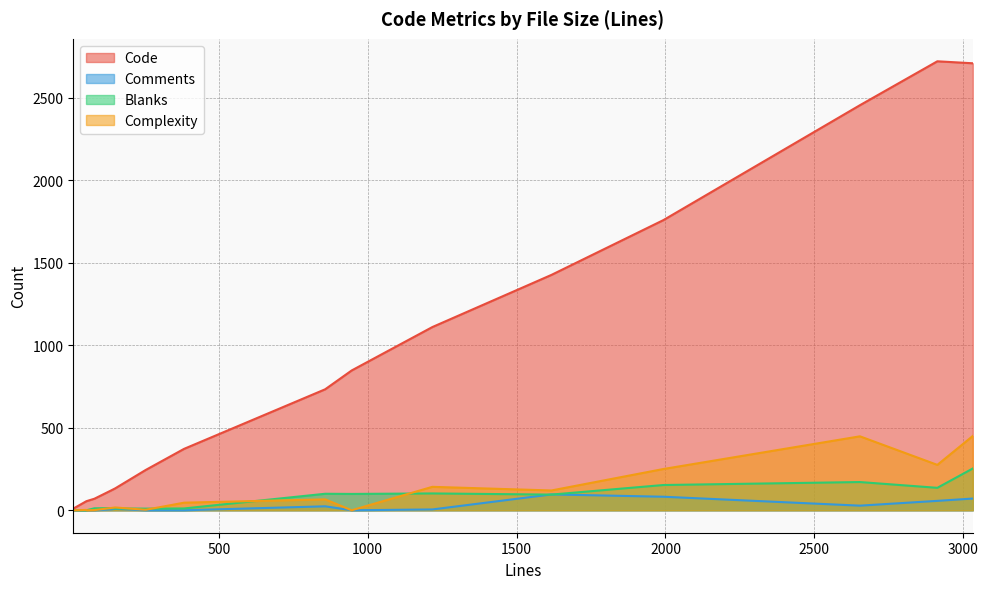

True or false: Complexity and Blanks intersect in this chart.

True